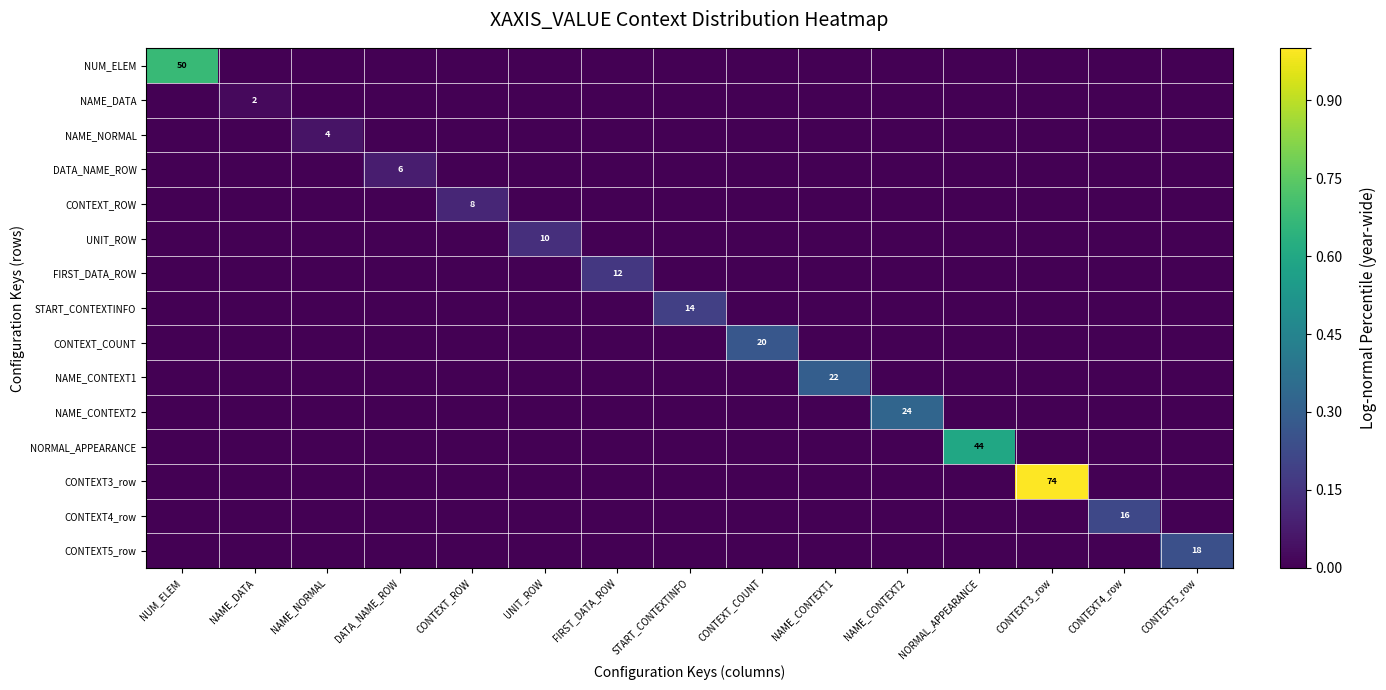

Rank the categories by NAME_NORMAL value from highest to lowest.

NAME_NORMAL, NUM_ELEM, NAME_DATA, DATA_NAME_ROW, CONTEXT_ROW, UNIT_ROW, FIRST_DATA_ROW, START_CONTEXTINFO, CONTEXT_COUNT, NAME_CONTEXT1, NAME_CONTEXT2, NORMAL_APPEARANCE, CONTEXT3_row, CONTEXT4_row, CONTEXT5_row